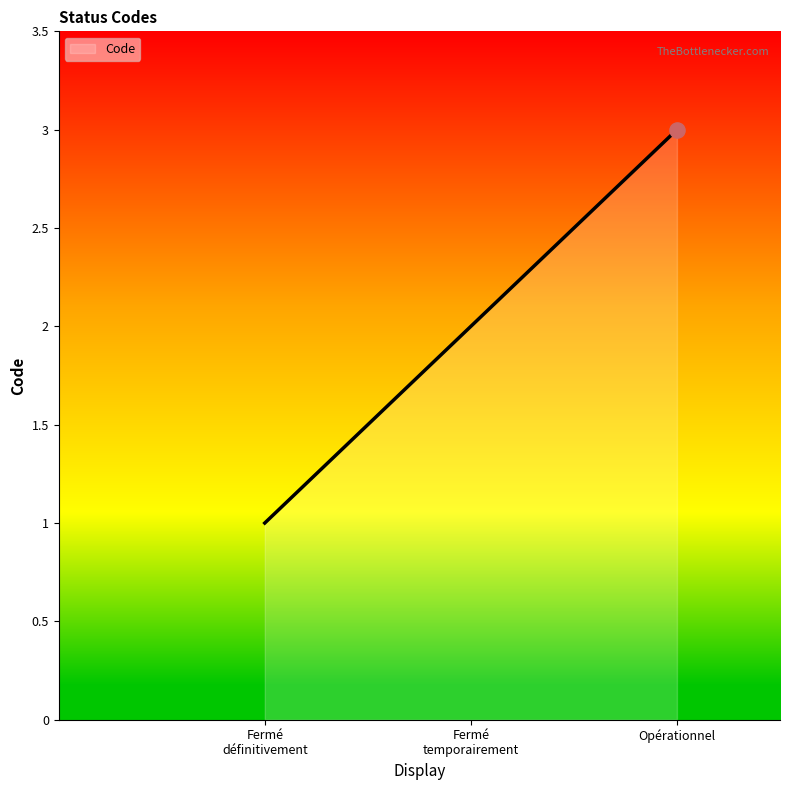

What position from the left is Opérationnel?

3